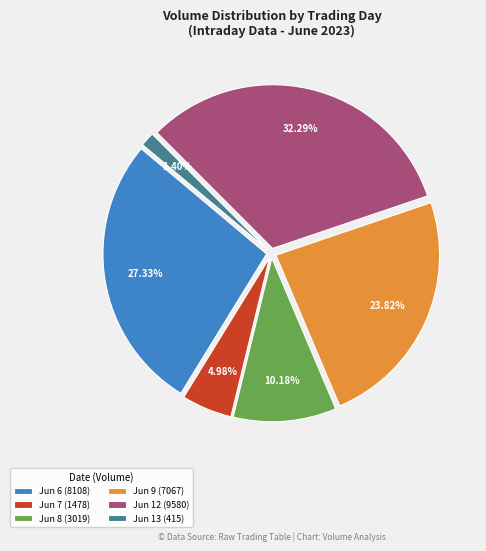

Combined, do Jun 9 (7067) and Jun 13 (415) account for over 50%?

No